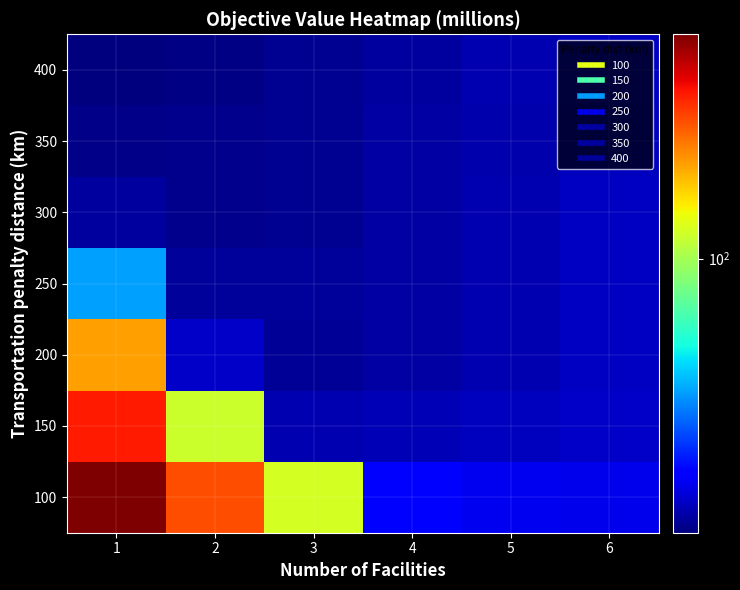

Rank the series at 6 from lowest to highest value.

350, 400, 200, 300, 250, 150, 100